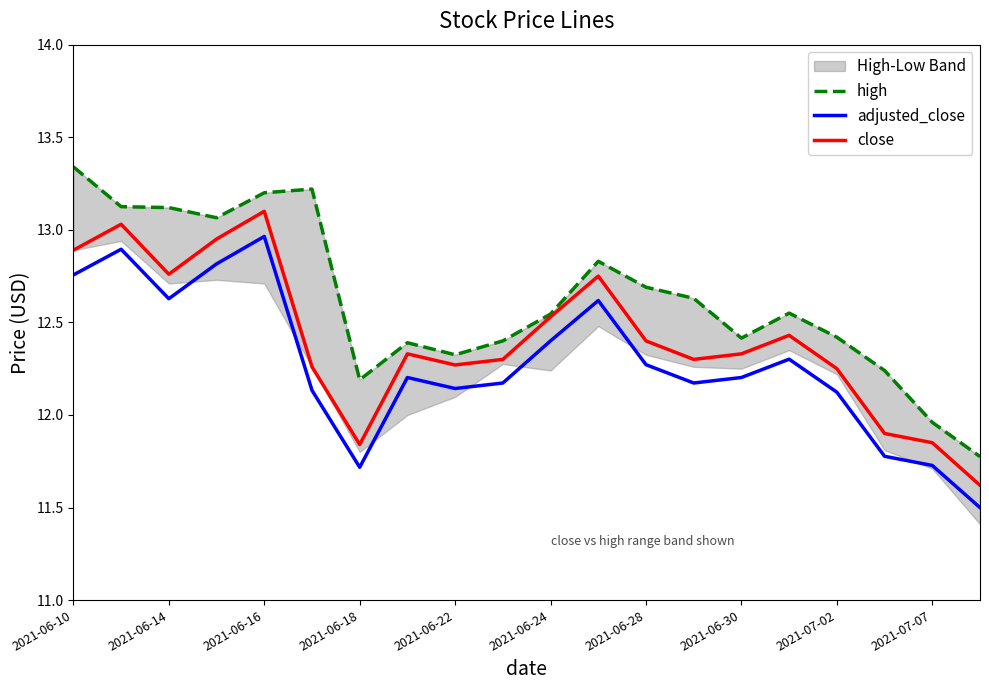

True or false: adjusted_close and close intersect in this chart.

False